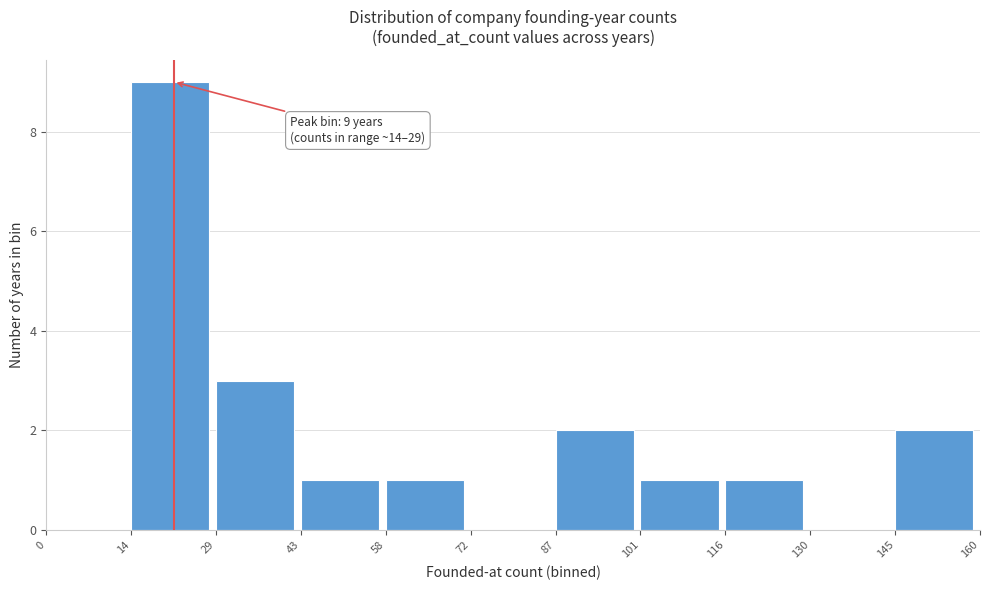

Over which range of the x-axis is the bar tallest?

14 to 29